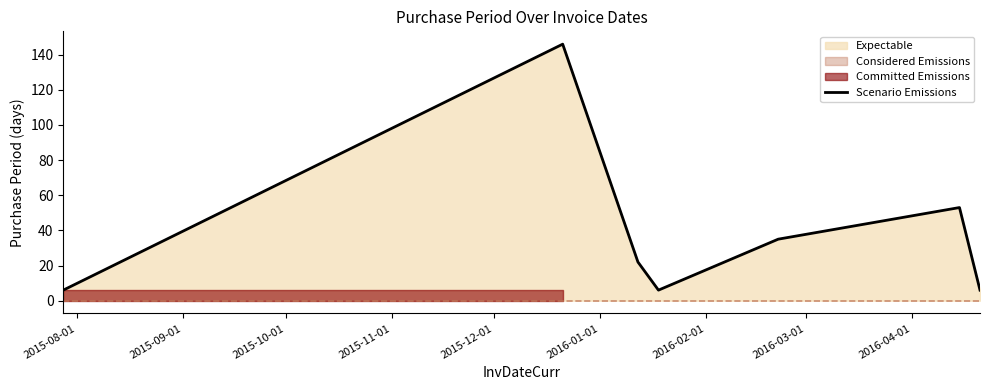

True or false: the data has more than 0 interior local peaks.

True